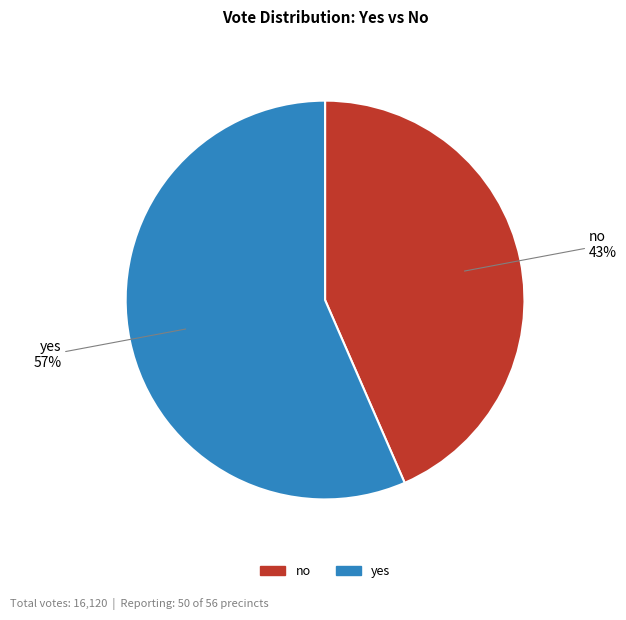

To the nearest percent, what percentage of the pie is yes?

57%